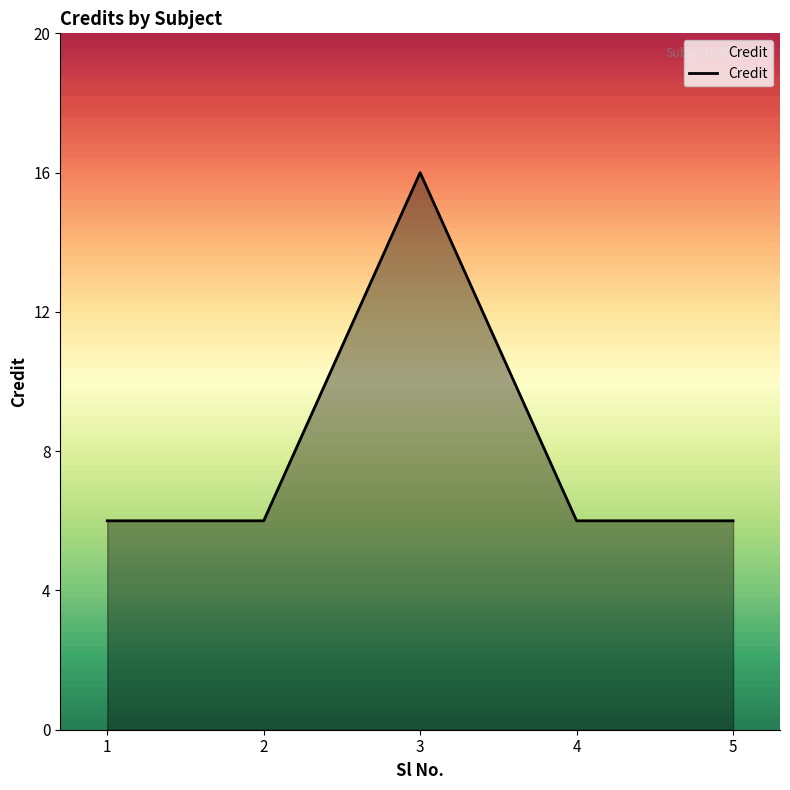

Which label corresponds to the largest value in the chart?

3